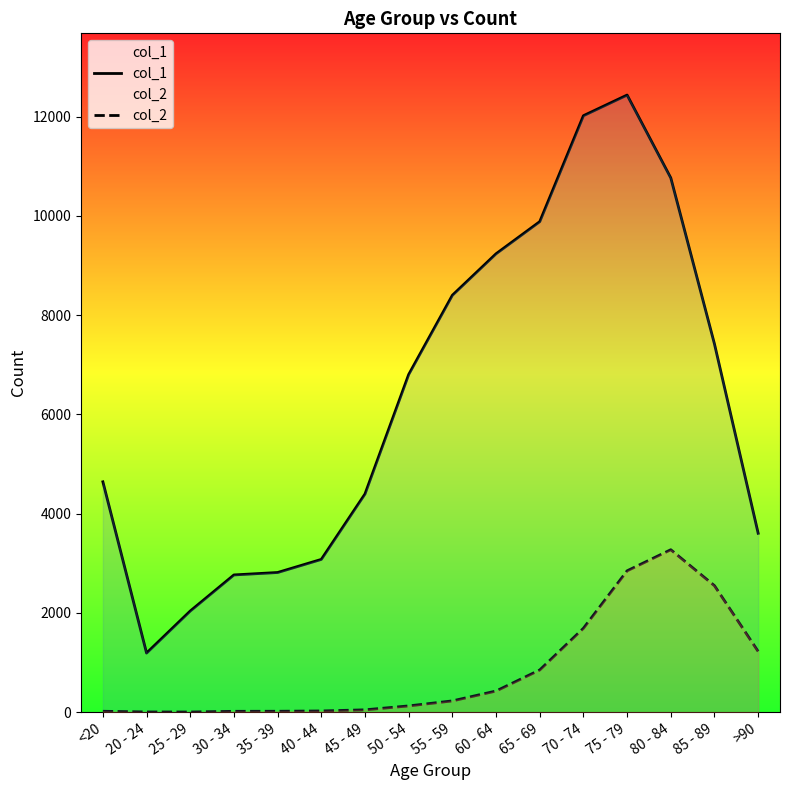

At which label does col_1 first exceed 6803?

55 - 59